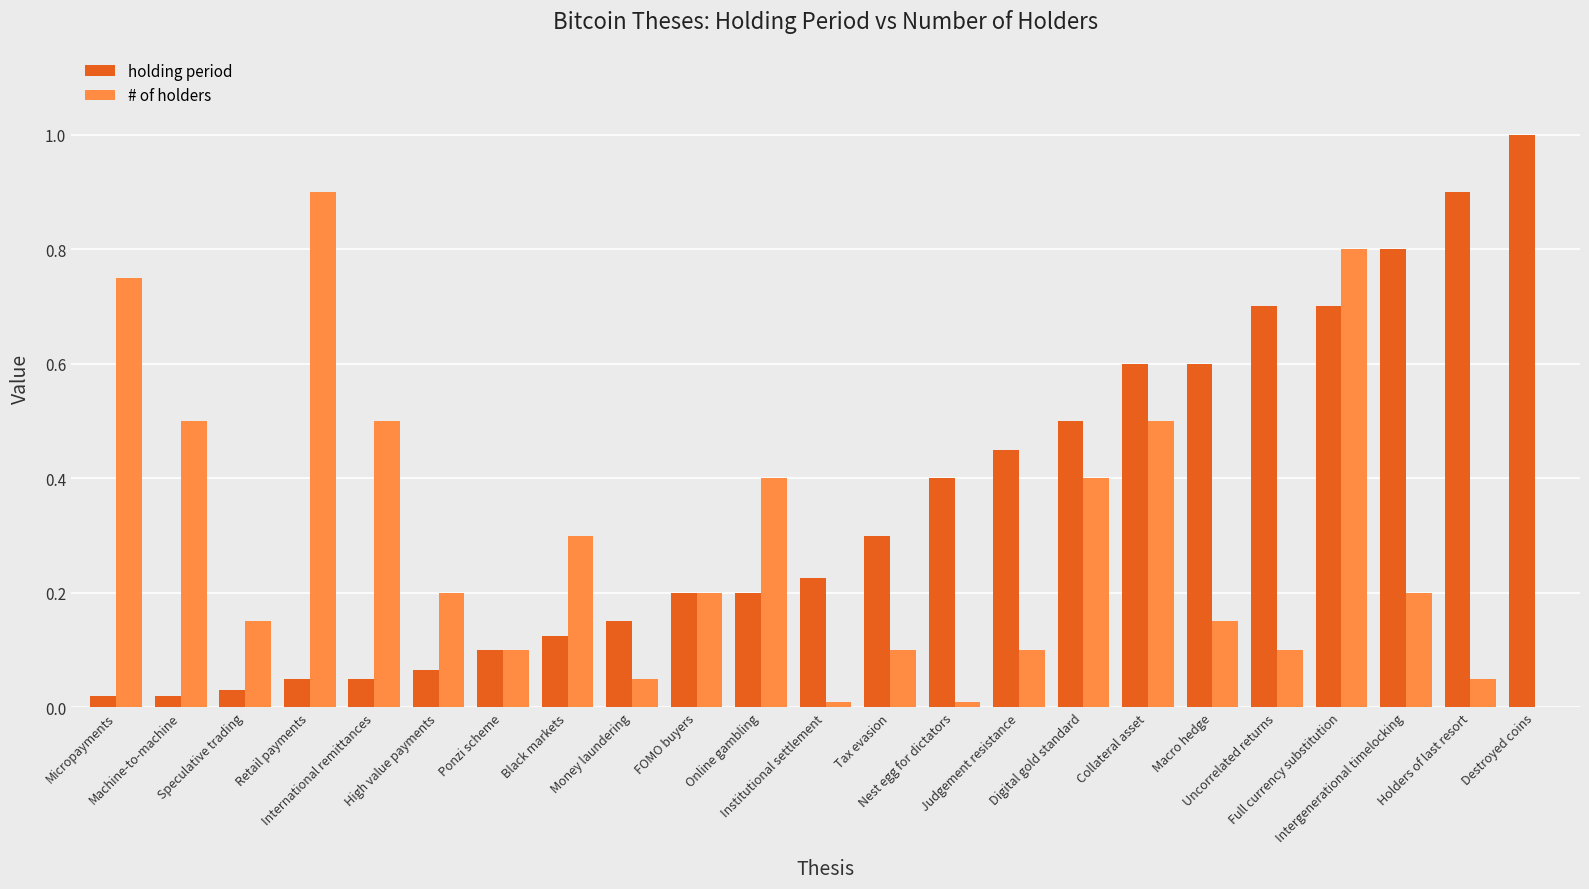

How many data points does each series have?

23